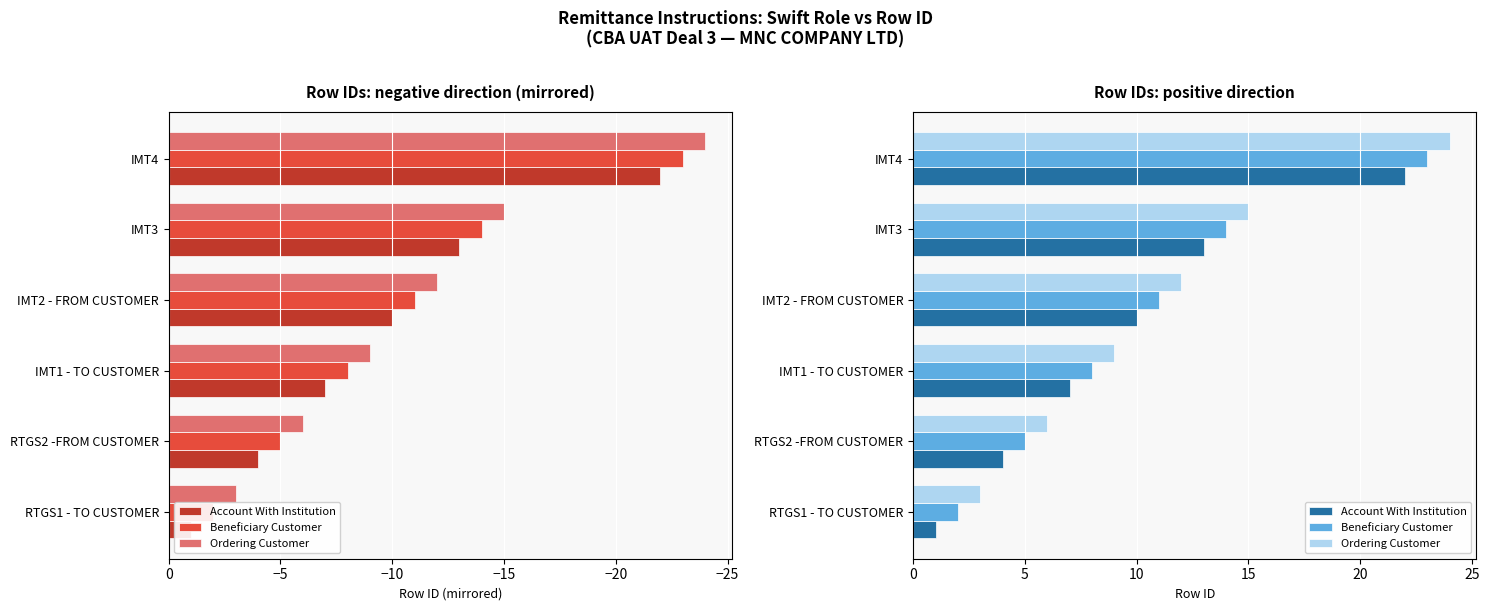

Are the bars horizontal?

Yes